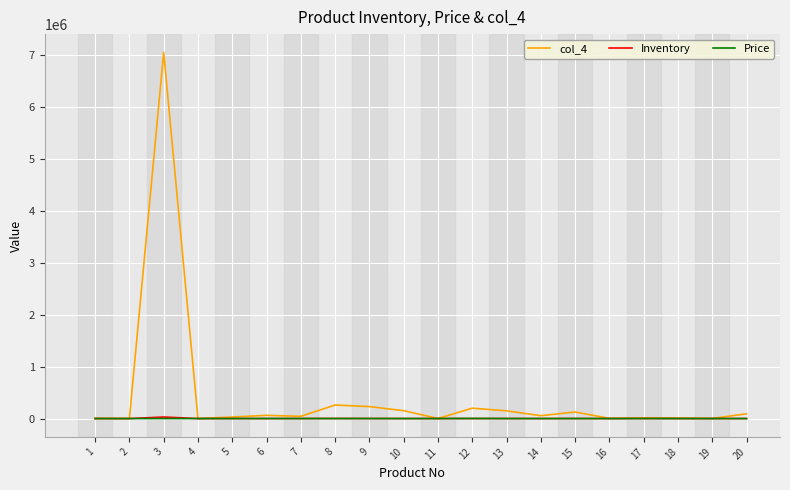

Which series has the largest range (max minus min)?

col_4